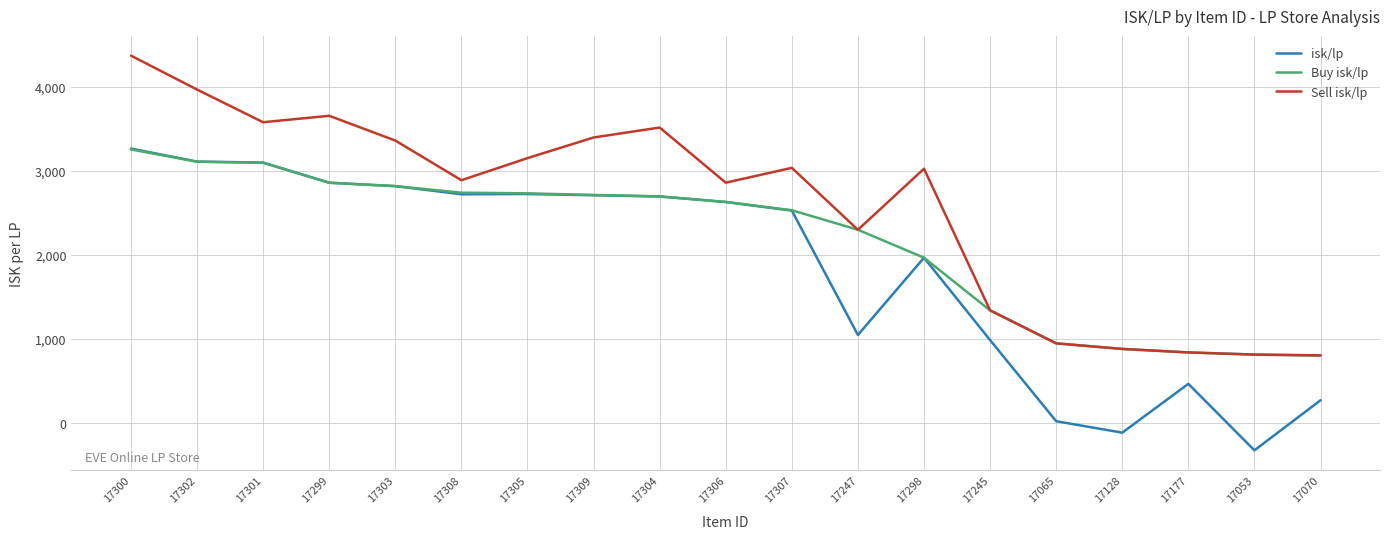

At how many categories does at least one series exceed 3867?

2